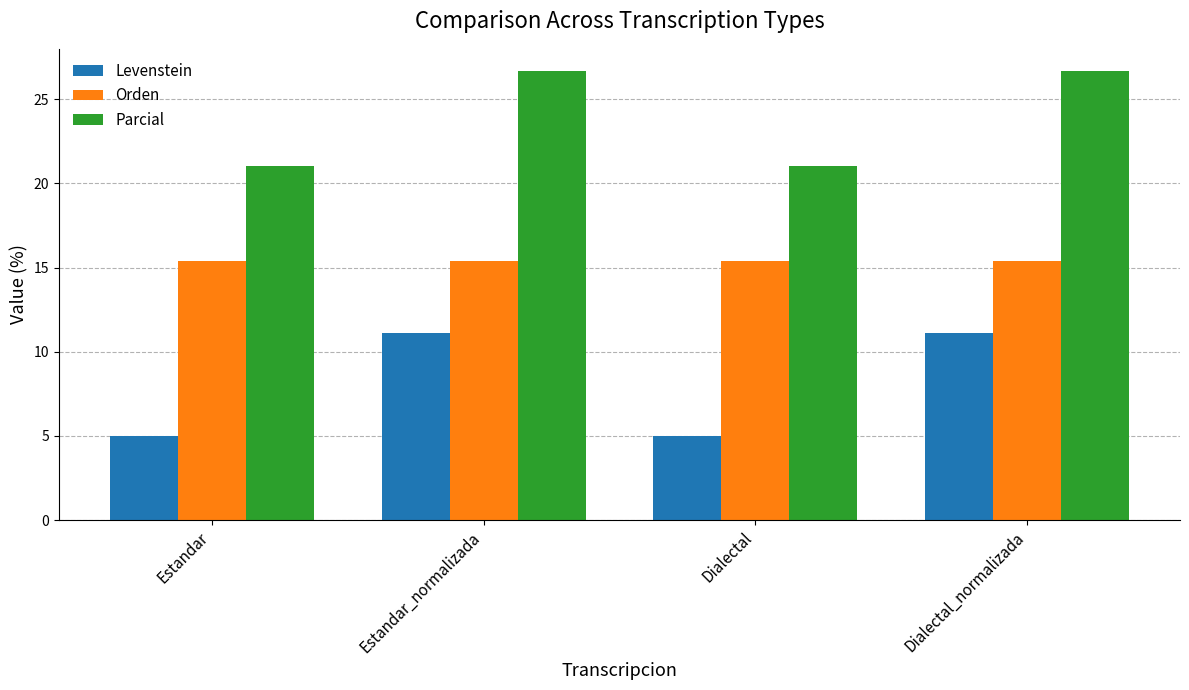

How many bars are there in each group?

3